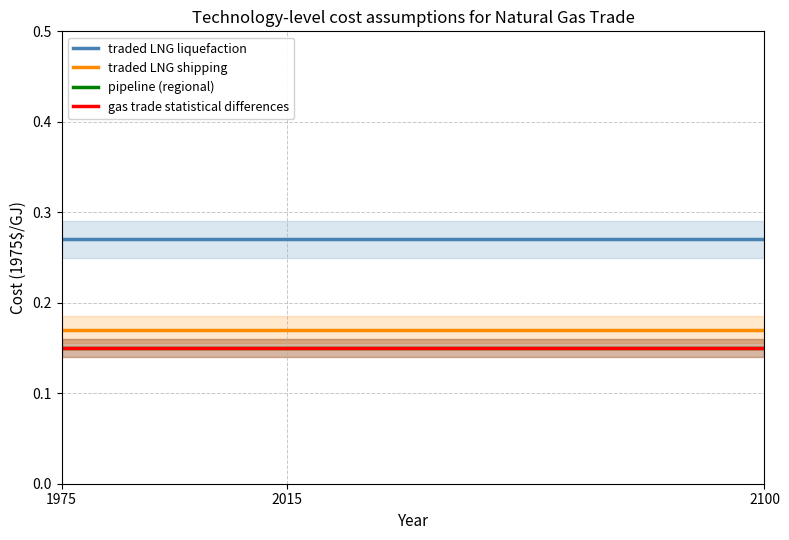

At which category is the sum across all series the highest?

1975